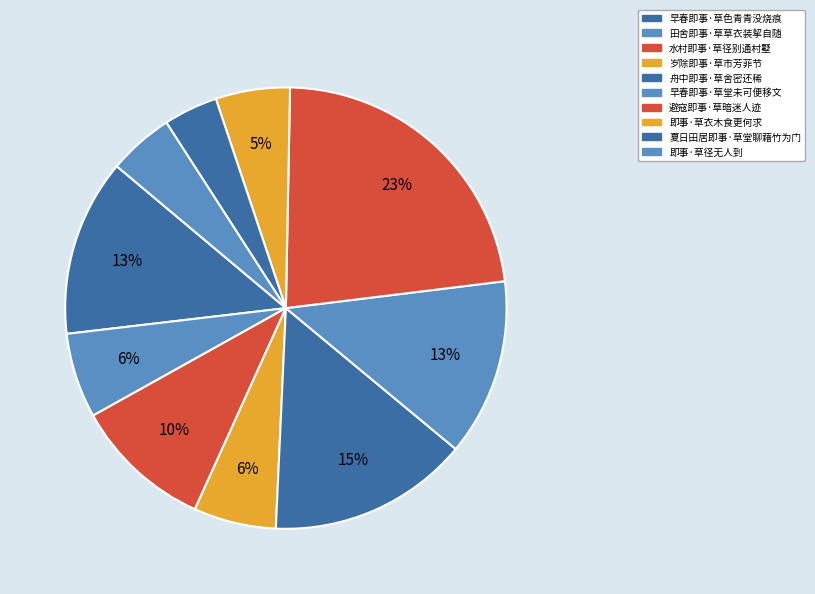

How many segments does this pie chart have?

10